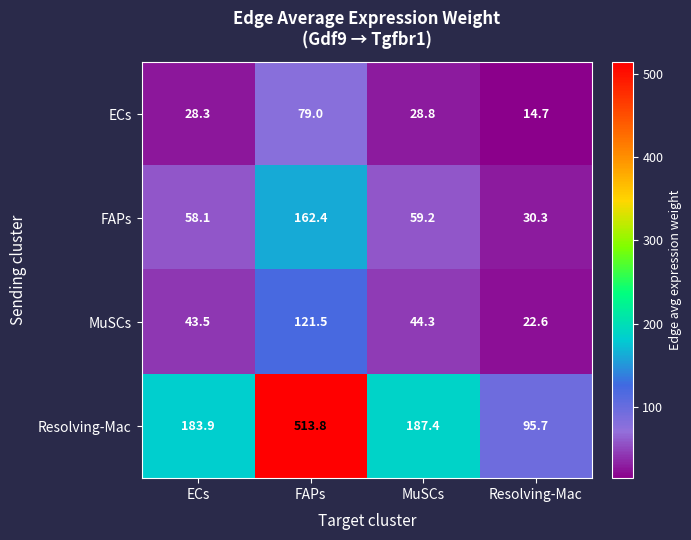

Reading right to left, extract all data points from this chart.

ECs: 14.7	28.8	79.0	28.3
FAPs: 30.3	59.2	162.4	58.1
MuSCs: 22.6	44.3	121.5	43.5
Resolving-Mac: 95.7	187.4	513.8	183.9